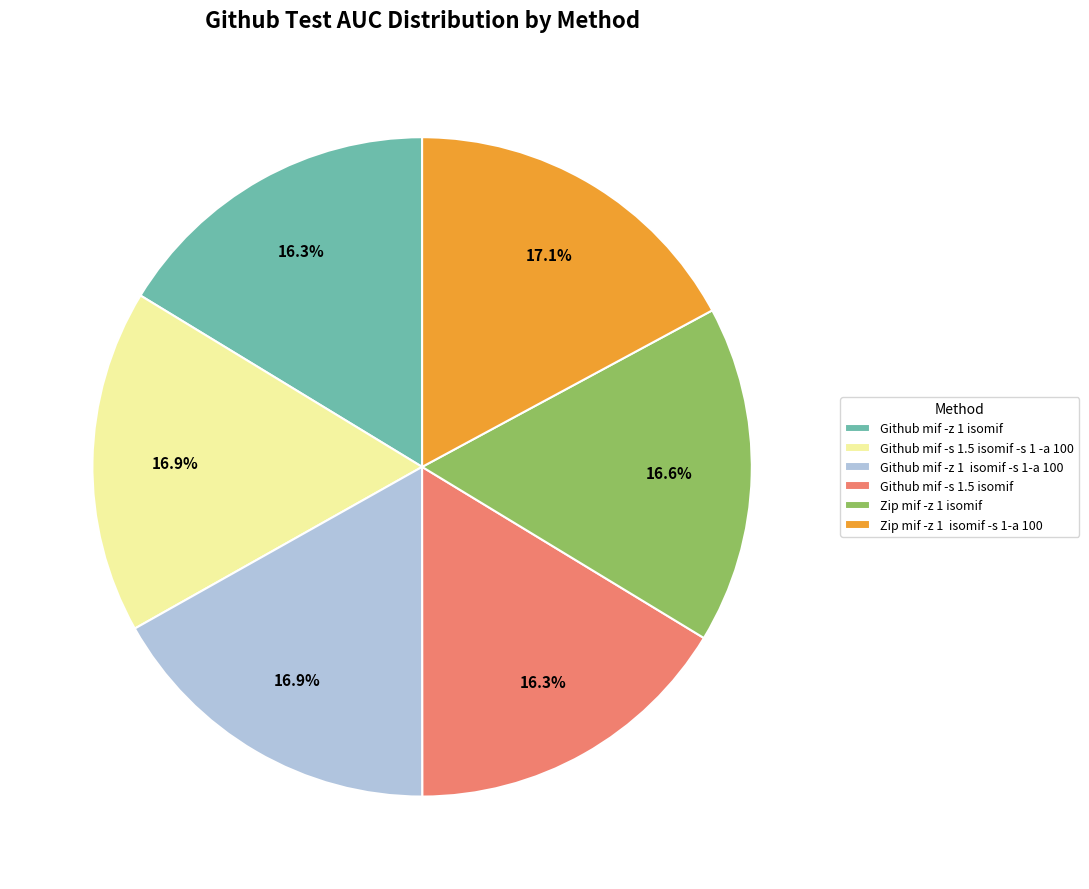

To the nearest percent, what is the difference between the largest and smallest slice percentages?

1%